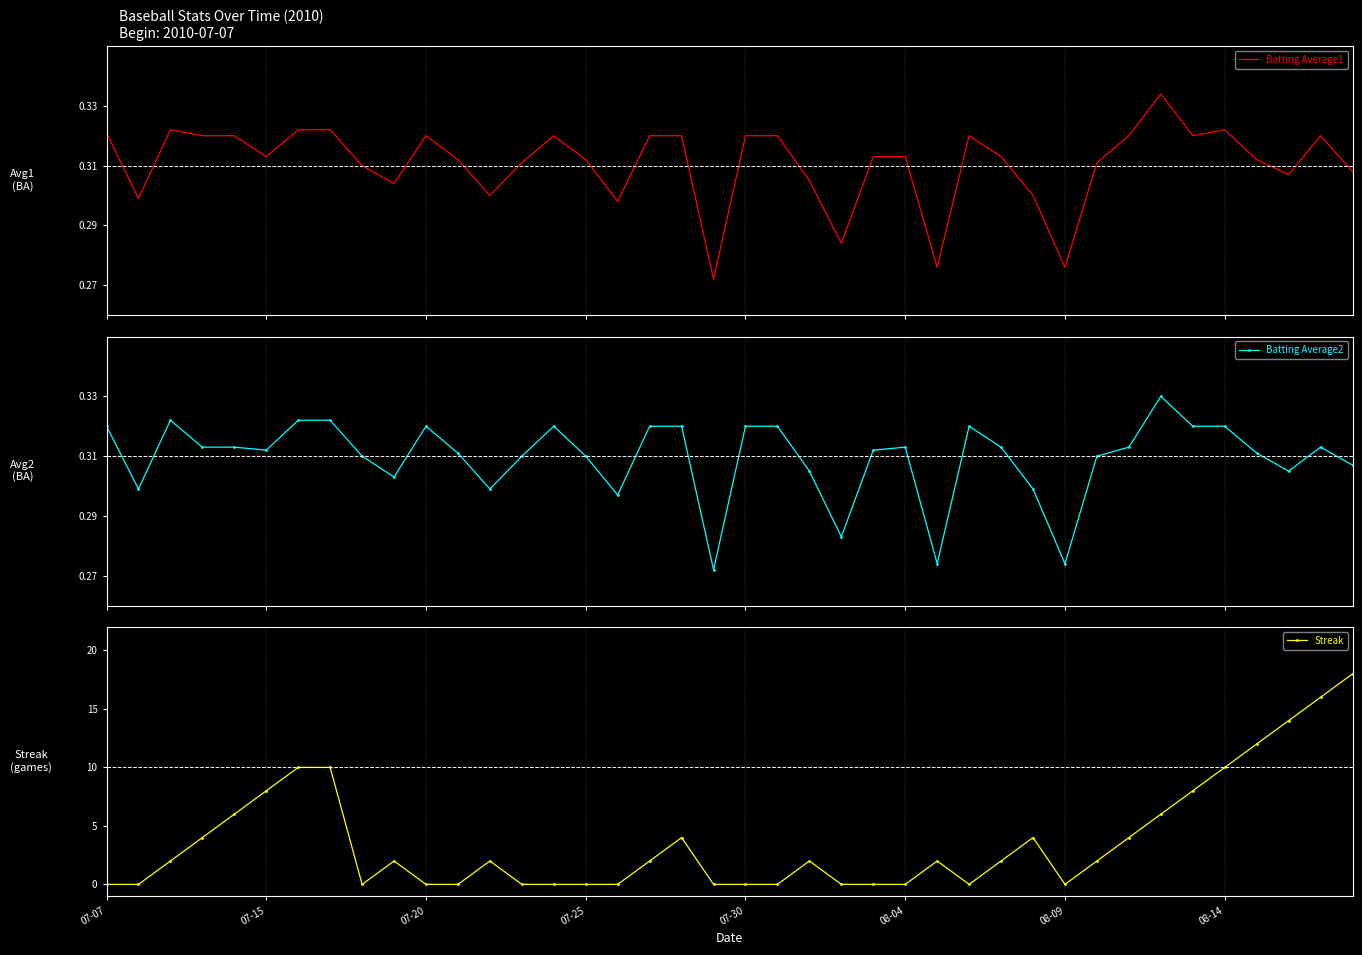

Is it true that Streak equals 13.9 at 08-09?

False